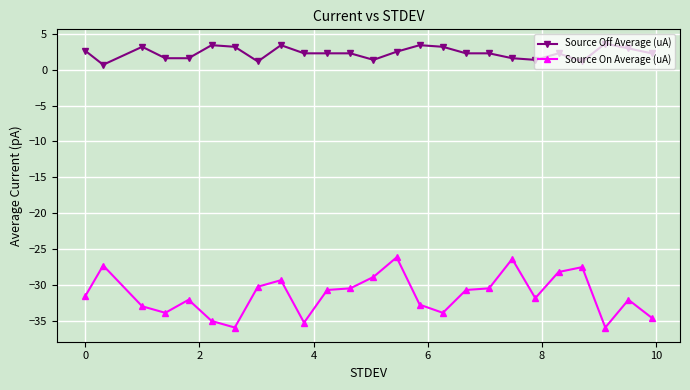

What is the value of the Source Off Average (uA) point at the 20th from the left?

1.4